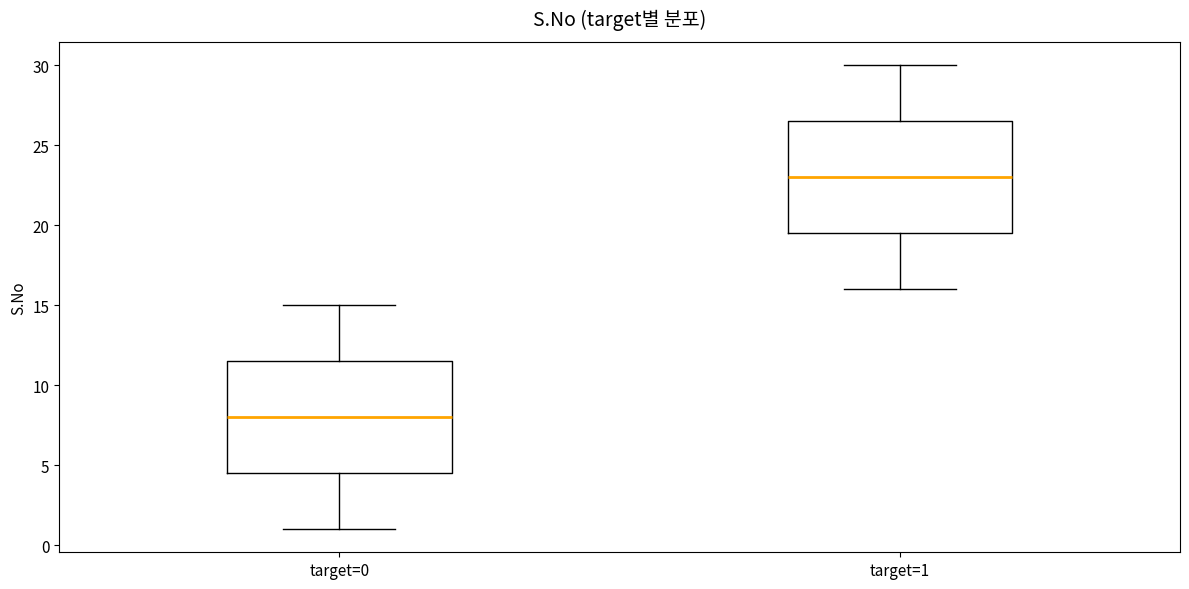

Reading left to right, transcribe this box plot: for each box, give where its median line is, the range the box spans, and where its two whiskers end, as read against the y-axis. The values are not printed on the chart, so give them approximately, as read against the axis.

target=0: median 8.0, box 4.5 to 11.5, whiskers 1.0 to 15.0
target=1: median 23.0, box 19.5 to 26.5, whiskers 16.0 to 30.0